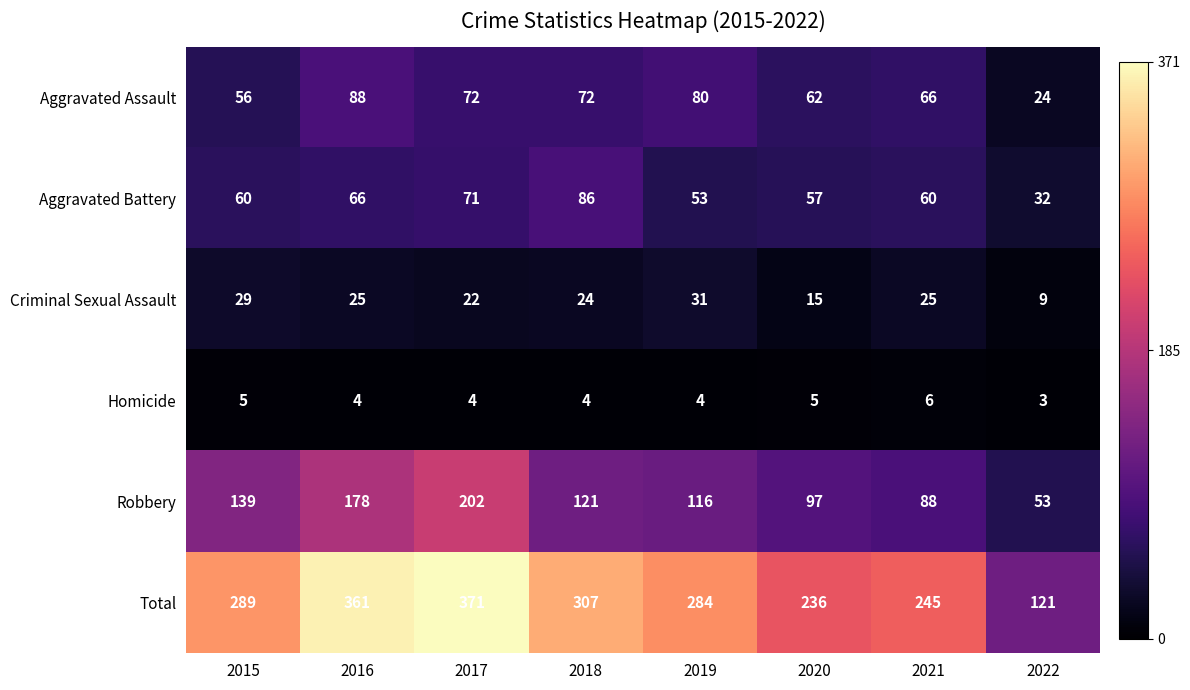

Where does the Aggravated Assault series first go above 72?

2016